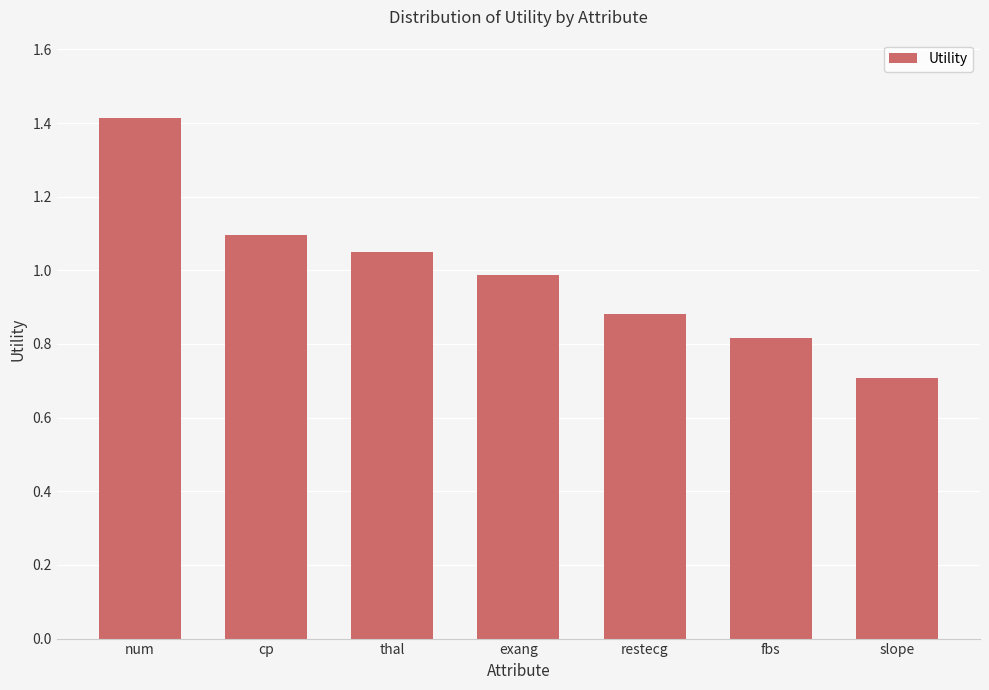

What is the minimum value shown in the chart?

0.7